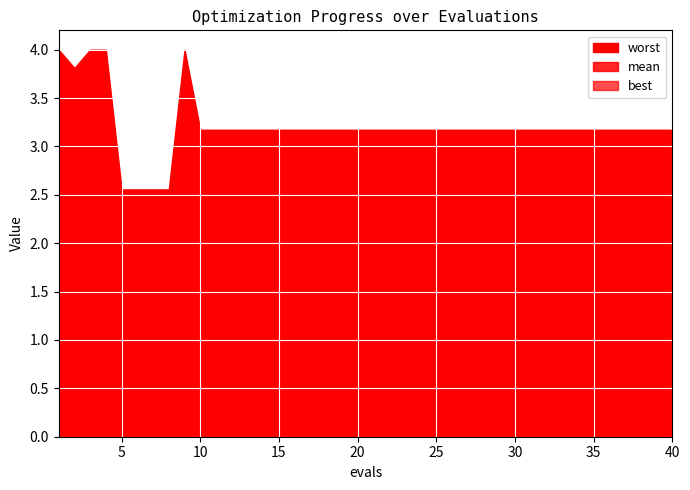

Reading left to right, transcribe all the data shown in this chart.

mean: 4.0	3.4	2.5	2.5	2.5	2.5	2.5	2.5	1.9	1.7	1.7	1.7	1.7	1.7	1.7	1.7	1.7	1.7	1.7	1.7	1.7	1.7	1.7	1.7	1.7	1.7	1.7	1.7	1.7	1.7	1.7	1.7	1.7	1.7	1.7	1.7	1.7	1.7	1.7	1.7
best: 4.0	2.9	1.1	1.1	2.4	2.4	2.4	2.4	0.0	0.2	0.2	0.2	0.2	0.2	0.2	0.2	0.2	0.2	0.2	0.2	0.2	0.2	0.2	0.2	0.2	0.2	0.2	0.2	0.2	0.2	0.2	0.2	0.2	0.2	0.2	0.2	0.2	0.2	0.2	0.2
worst: 4.0	3.8	4.0	4.0	2.6	2.6	2.6	2.6	4.0	3.2	3.2	3.2	3.2	3.2	3.2	3.2	3.2	3.2	3.2	3.2	3.2	3.2	3.2	3.2	3.2	3.2	3.2	3.2	3.2	3.2	3.2	3.2	3.2	3.2	3.2	3.2	3.2	3.2	3.2	3.2